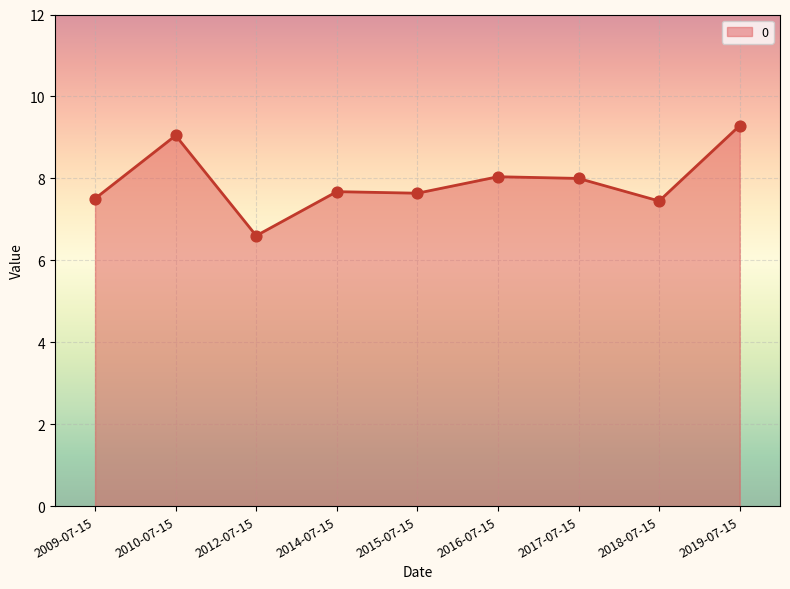

What is the change in value from 2012-07-15 to 2015-07-15?

+1.0